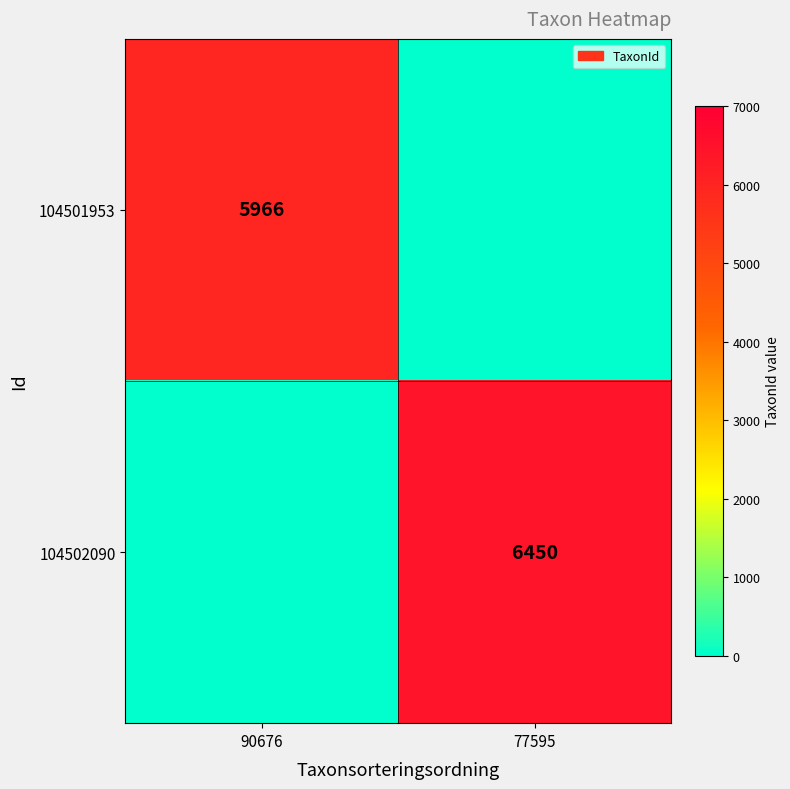

Count the number of categories in the chart.

2